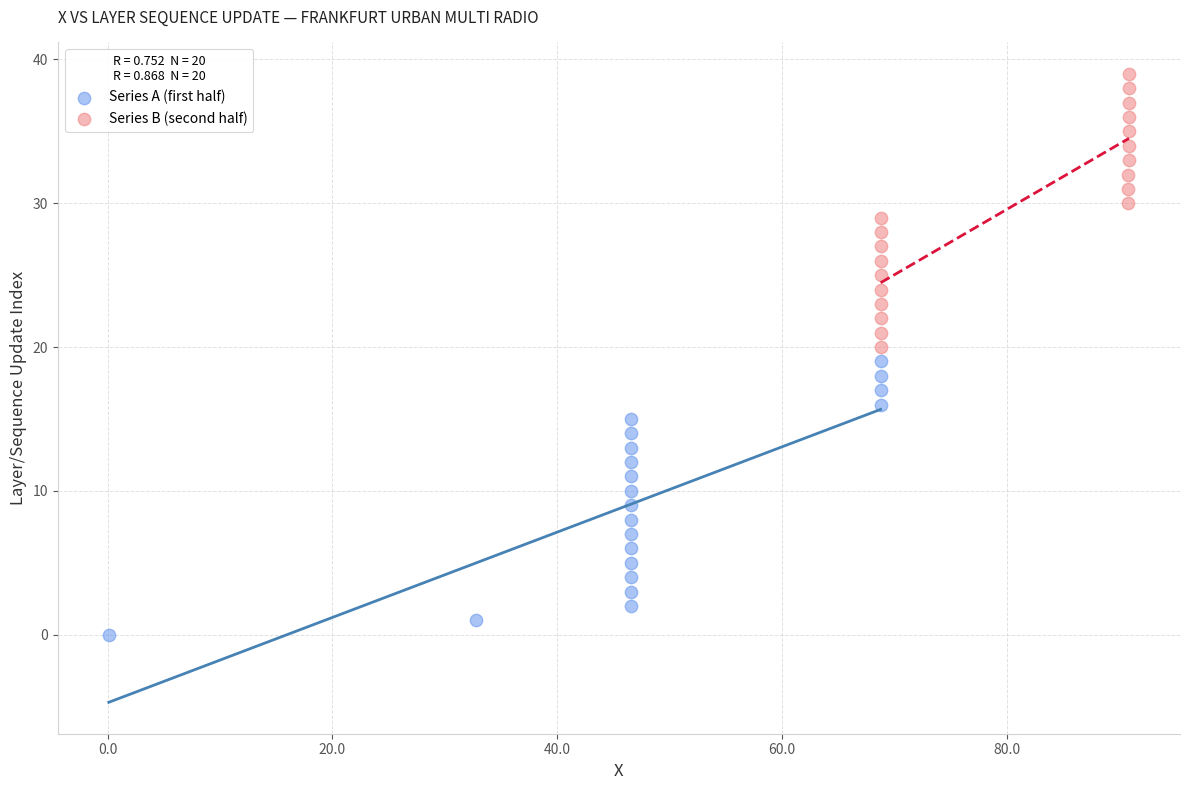

Which series reaches the maximum Y coordinate?

Series B (second half)